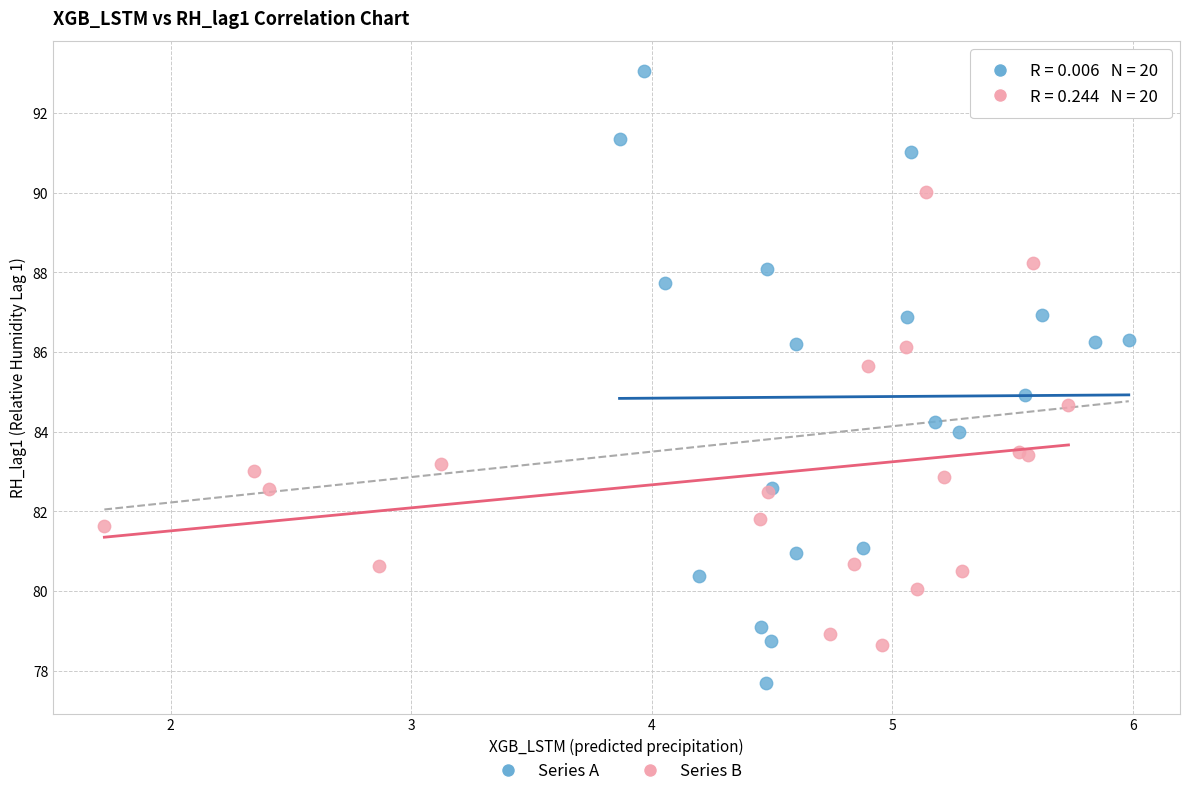

Which series has the widest spread of Y values?

Series A